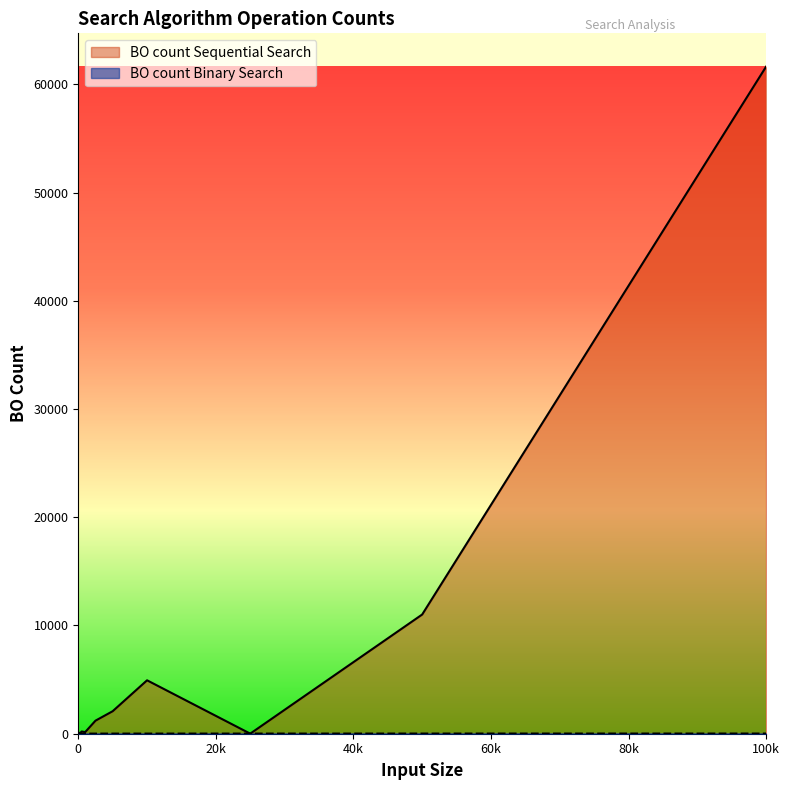

What is the total value across all series at 50000?

11030